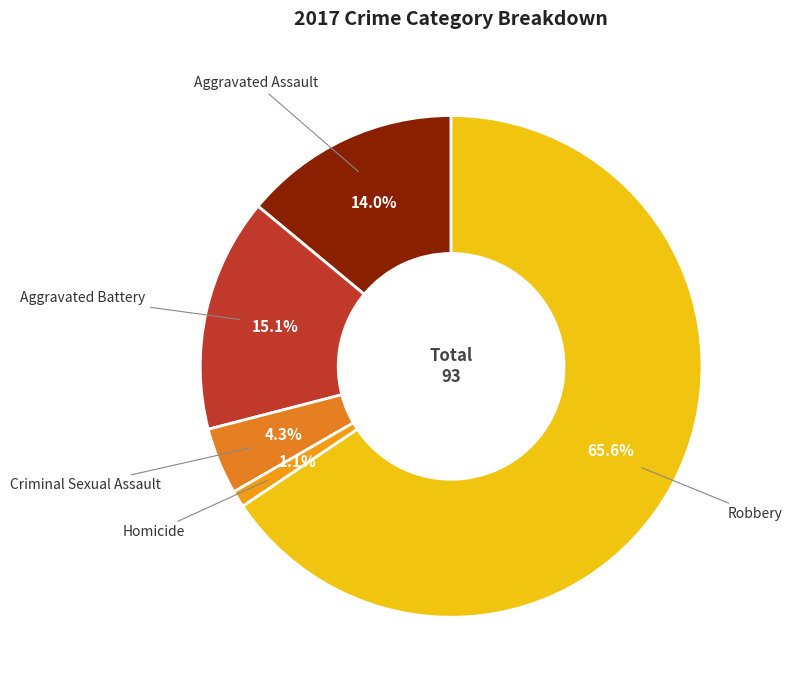

The Criminal Sexual Assault slice represents 13% of the pie. True or false?

False